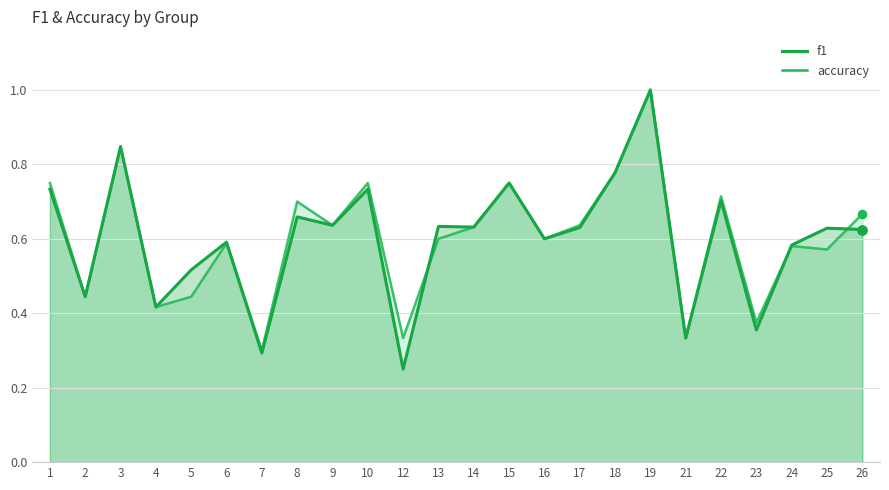

Is the value of accuracy at 3 greater than the value of f1 at 6?

Yes